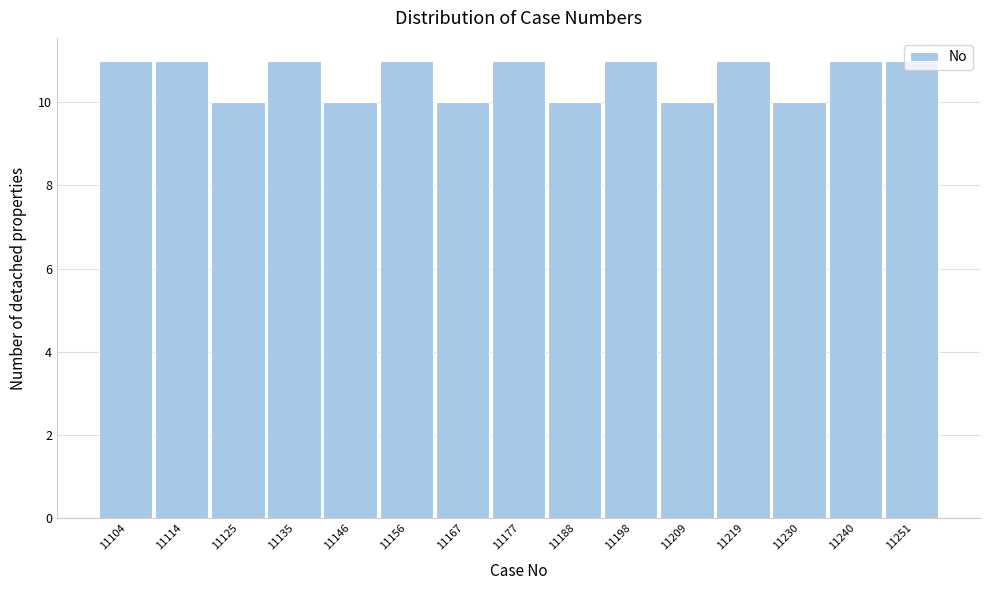

Approximately how many times larger is the value at 11251 compared to 11135?

1.0